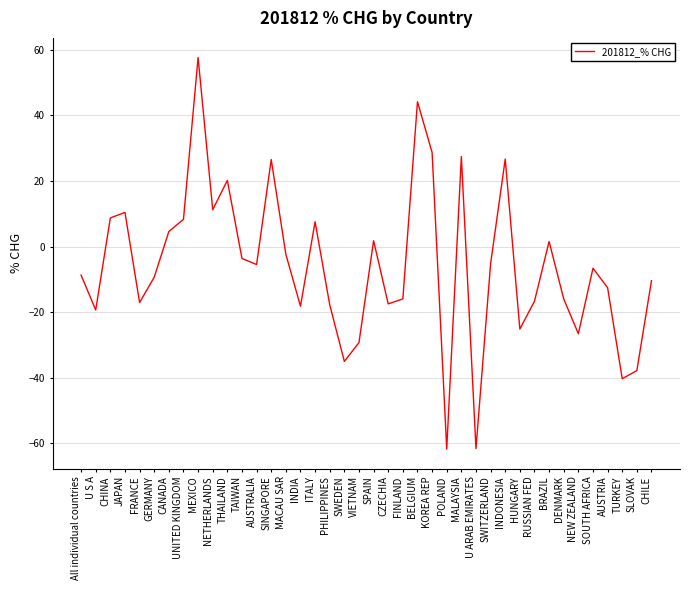

What position from the right is POLAND?

15